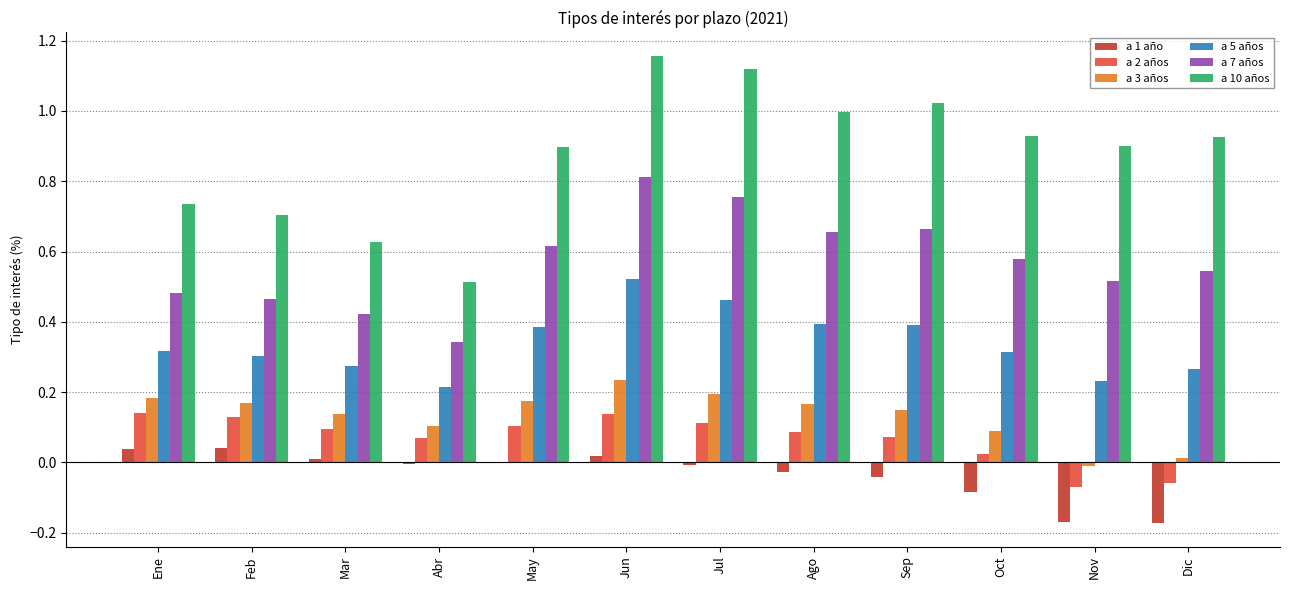

Is the value of a 5 años at Jul greater than the value of a 2 años at Feb?

Yes